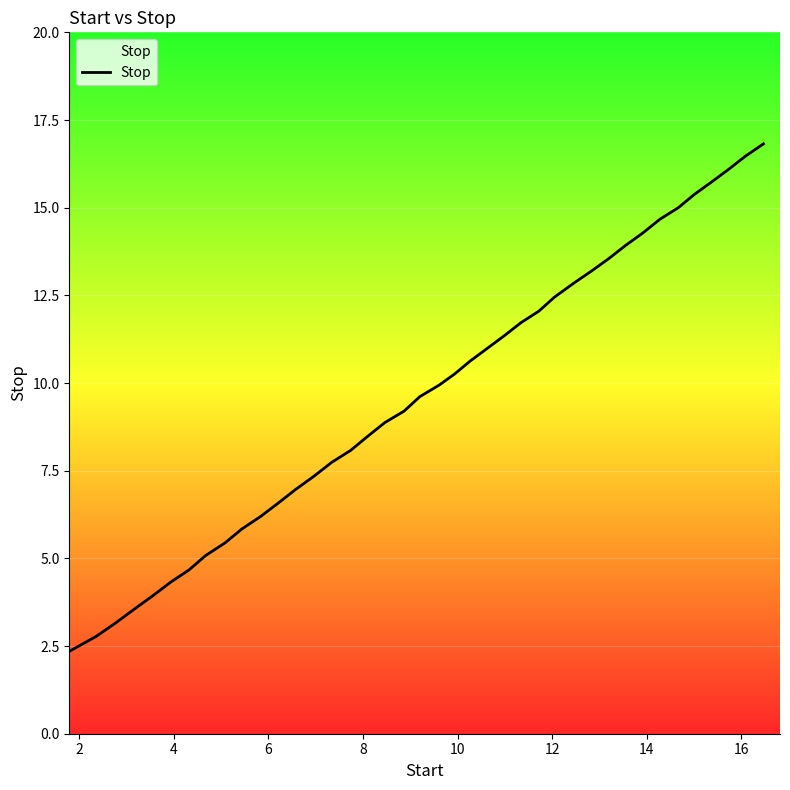

What is the maximum value shown in the chart?

16.8